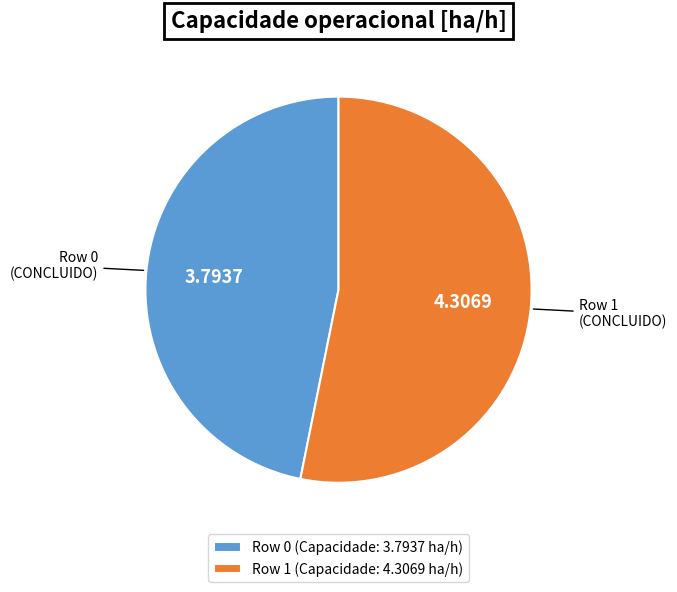

True or false: Row 1 accounts for 53% of the total.

True